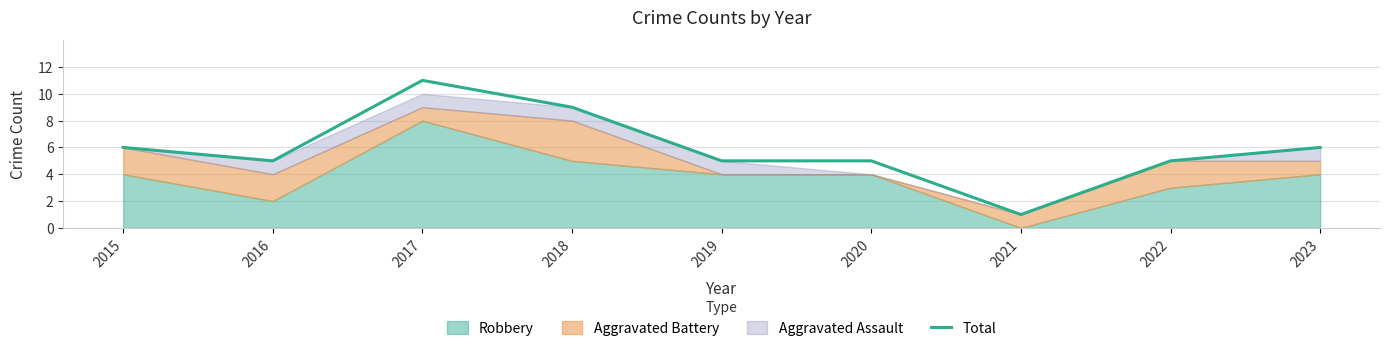

How many points are higher than both their immediate neighbors (excluding endpoints)?

1